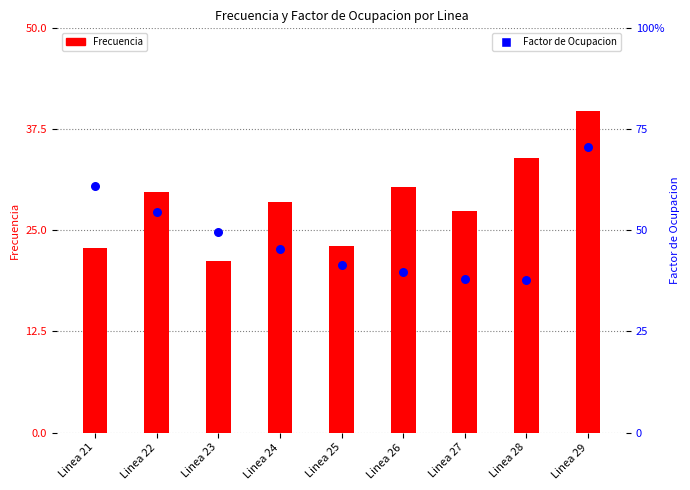

What is the total value across all series at Linea 23?

21.7